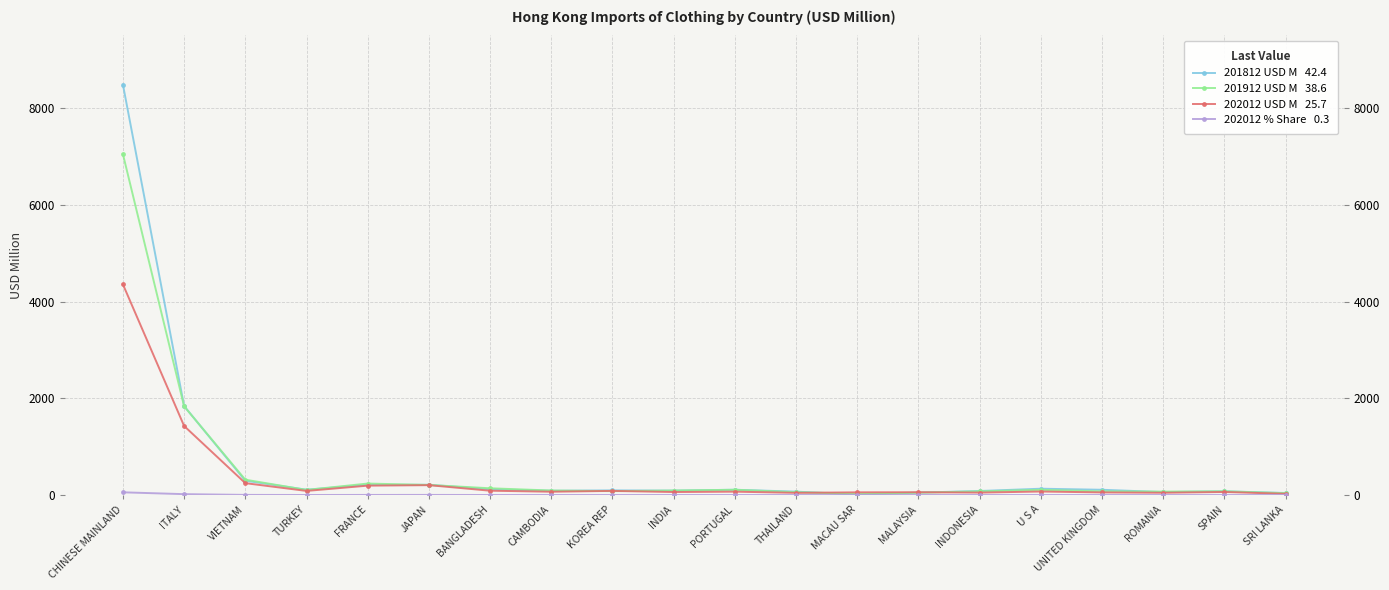

Reading left to right, list all the values displayed in this chart.

201812 USD M: CHINESE MAINLAND=8486.2	ITALY=1840.1	VIETNAM=295.9	TURKEY=110.2	FRANCE=211.5	JAPAN=212.3	BANGLADESH=119.5	CAMBODIA=88.4	KOREA REP=96.5	INDIA=91.3	PORTUGAL=109.6	THAILAND=70.5	MACAU SAR=9.7	MALAYSIA=50.3	INDONESIA=83.3	U S A=131.0	UNITED KINGDOM=109.0	ROMANIA=61.3	SPAIN=77.3	SRI LANKA=42.4
201912 USD M: CHINESE MAINLAND=7048.5	ITALY=1834.2	VIETNAM=317.7	TURKEY=105.9	FRANCE=237.8	JAPAN=208.5	BANGLADESH=140.1	CAMBODIA=93.5	KOREA REP=80.5	INDIA=93.2	PORTUGAL=109.2	THAILAND=59.0	MACAU SAR=29.4	MALAYSIA=49.6	INDONESIA=75.7	U S A=107.5	UNITED KINGDOM=75.4	ROMANIA=70.9	SPAIN=76.7	SRI LANKA=38.6
202012 USD M: CHINESE MAINLAND=4355.7	ITALY=1428.0	VIETNAM=246.0	TURKEY=85.3	FRANCE=194.3	JAPAN=204.4	BANGLADESH=89.7	CAMBODIA=68.7	KOREA REP=85.6	INDIA=62.3	PORTUGAL=69.9	THAILAND=45.3	MACAU SAR=56.2	MALAYSIA=58.2	INDONESIA=50.6	U S A=73.0	UNITED KINGDOM=54.4	ROMANIA=47.5	SPAIN=63.4	SRI LANKA=25.7
202012 % Share: CHINESE MAINLAND=56.5	ITALY=18.5	VIETNAM=3.2	TURKEY=1.1	FRANCE=2.5	JAPAN=2.7	BANGLADESH=1.2	CAMBODIA=0.9	KOREA REP=1.1	INDIA=0.8	PORTUGAL=0.9	THAILAND=0.6	MACAU SAR=0.7	MALAYSIA=0.8	INDONESIA=0.7	U S A=0.9	UNITED KINGDOM=0.7	ROMANIA=0.6	SPAIN=0.8	SRI LANKA=0.3